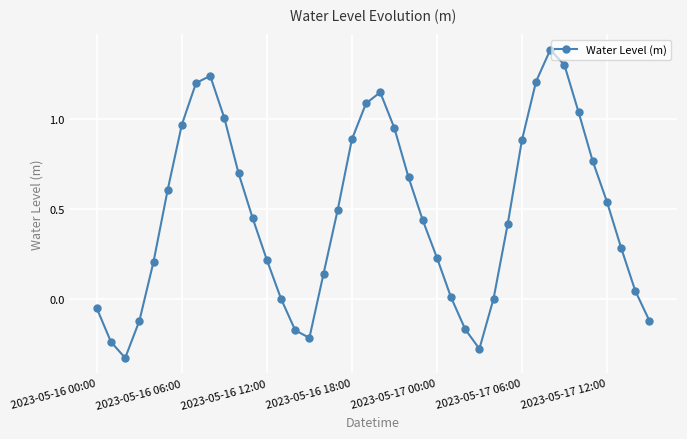

What is the maximum value shown in the chart?

1.4